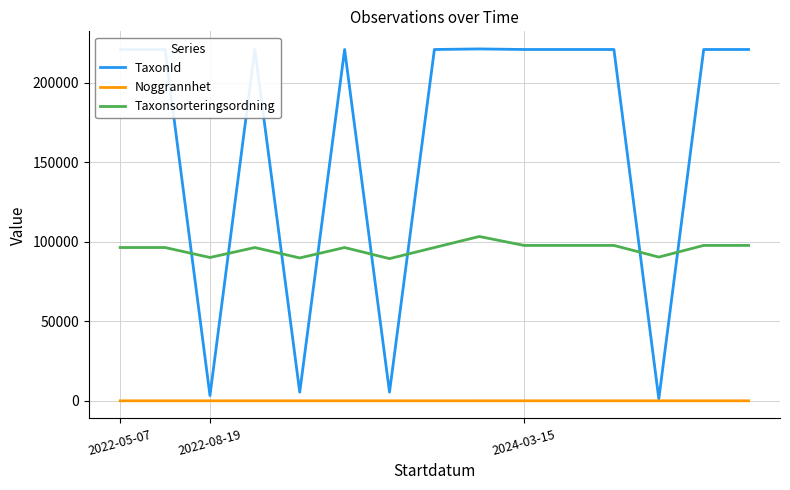

What is the minimum value for Taxonsorteringsordning?

89356